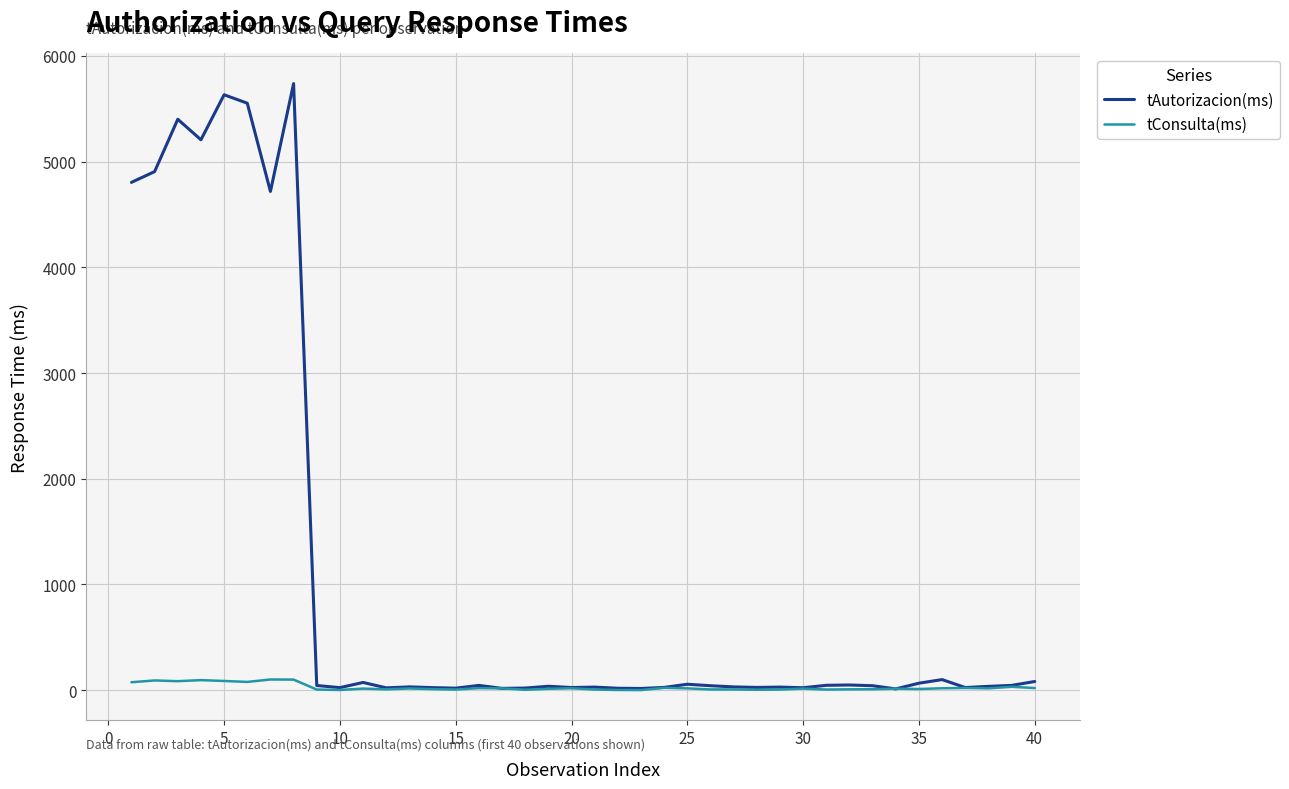

List the series in order of their overall mean, lowest first.

tConsulta(ms), tAutorizacion(ms)